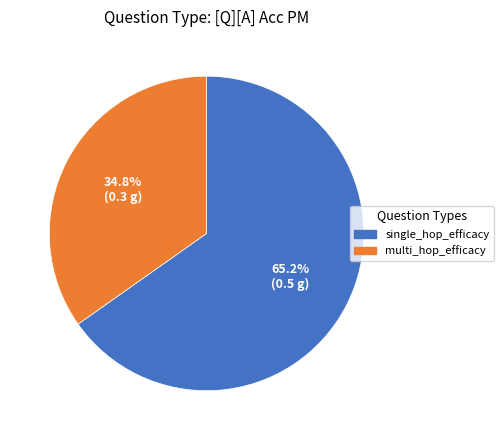

Is there any slice that represents more than half of the pie?

Yes